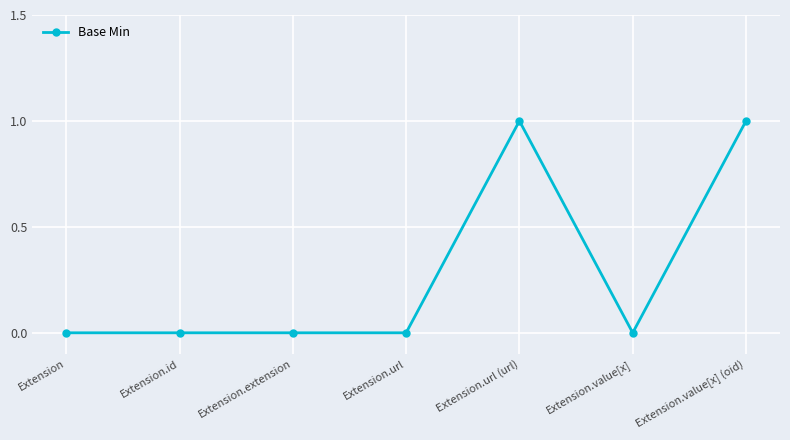

True or false: the data shows -1 at Extension.extension.

False